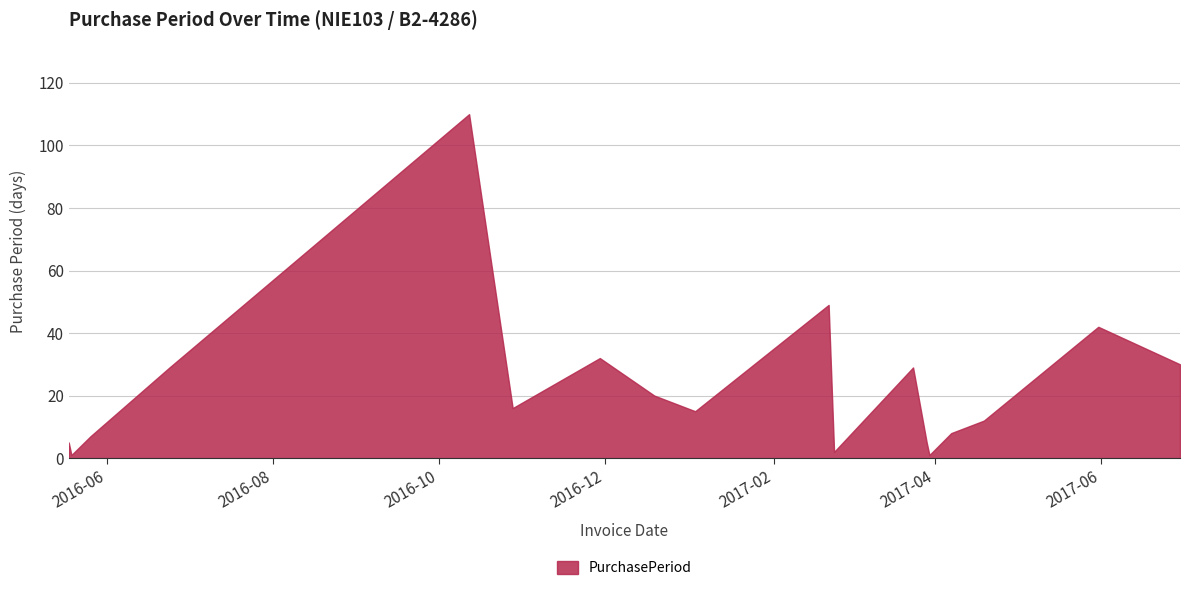

How many lines are shown in the chart?

1